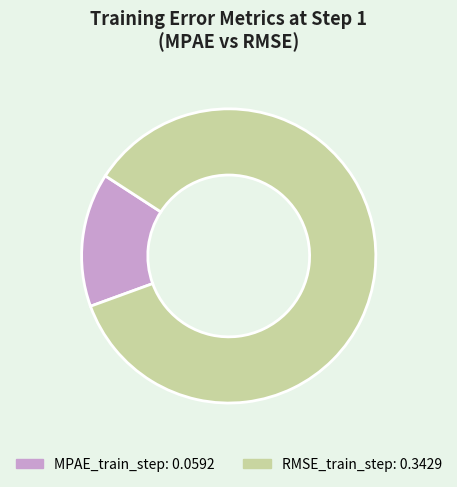

The MPAE_train_step slice represents 21% of the pie. True or false?

False